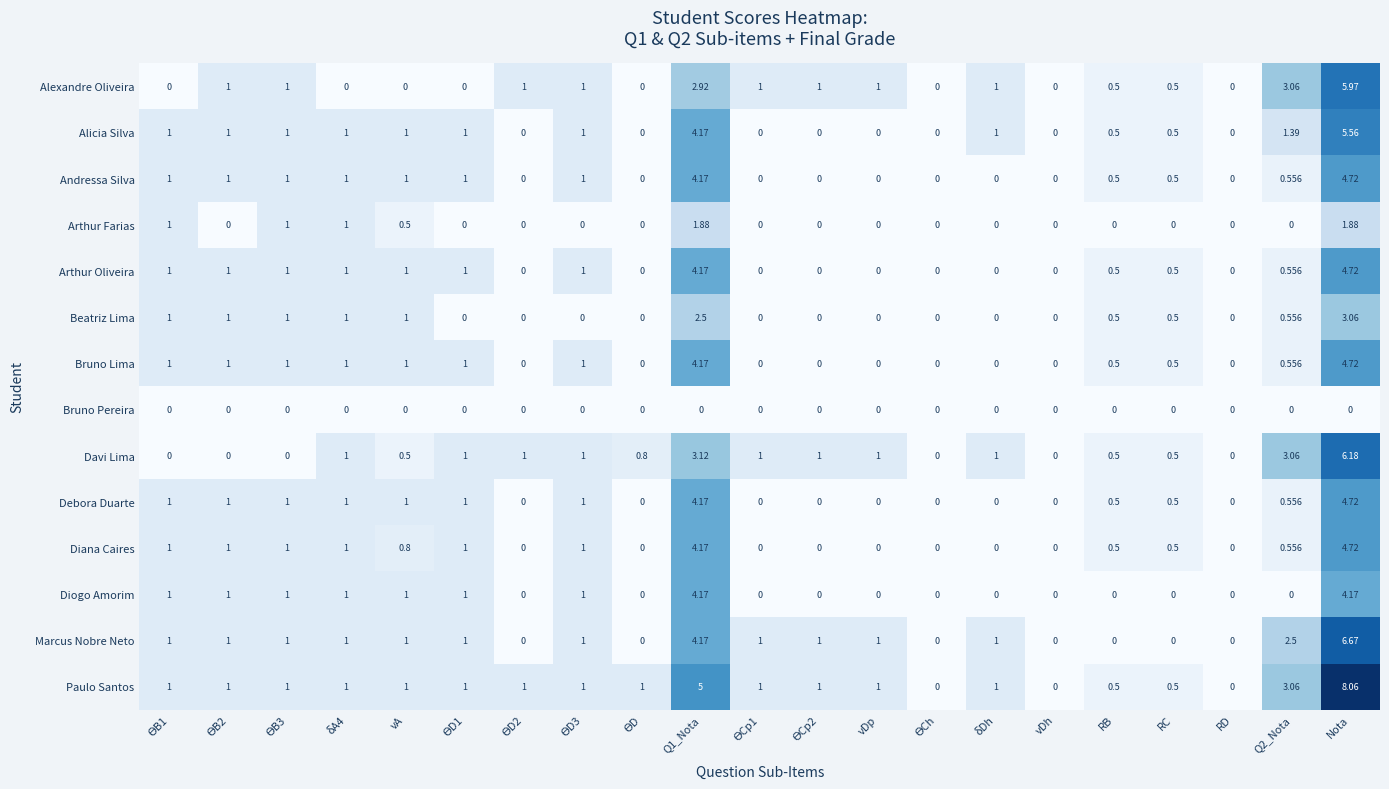

Which series has the largest total across all categories?

Paulo Santos